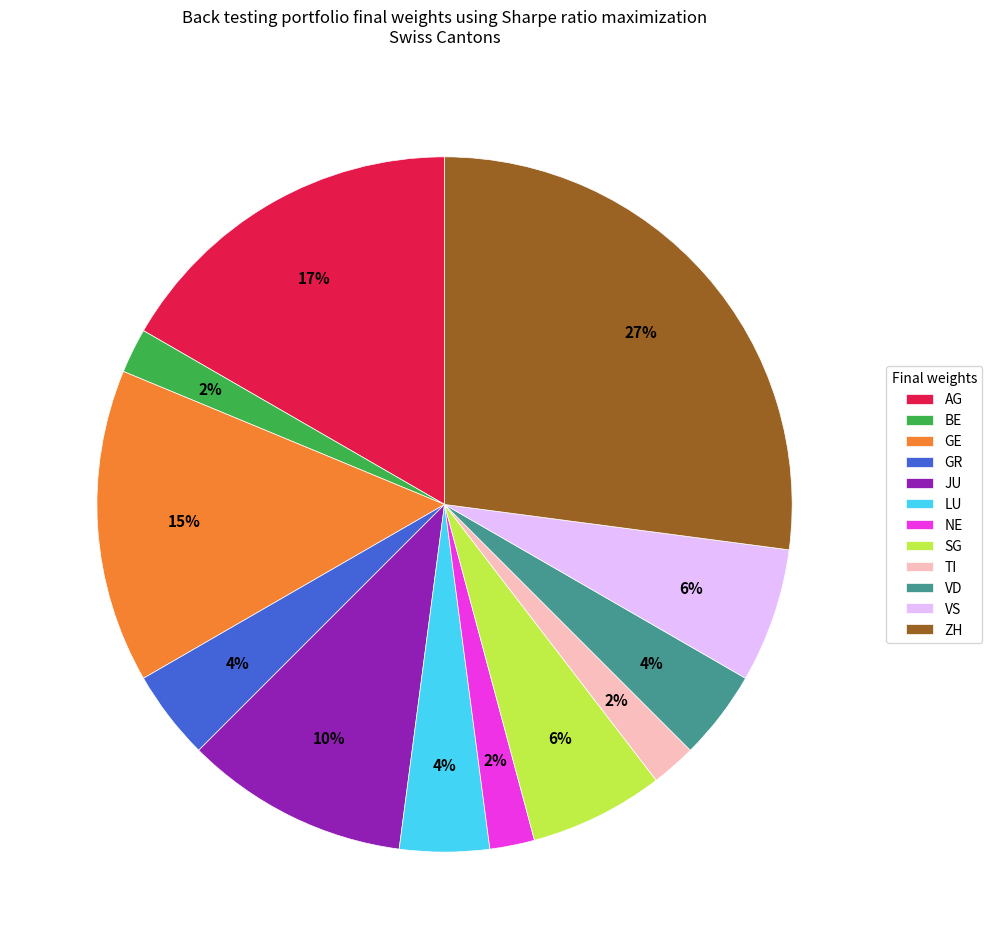

Which slice is the largest?

ZH